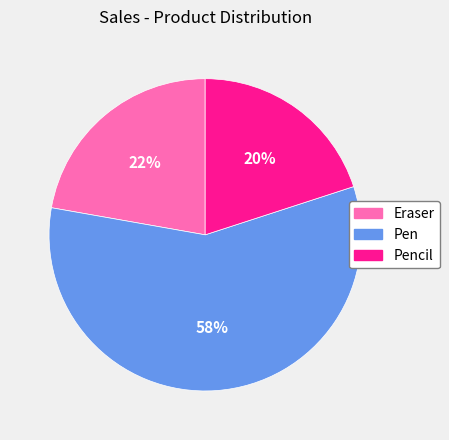

Is there any slice that represents more than half of the pie?

Yes